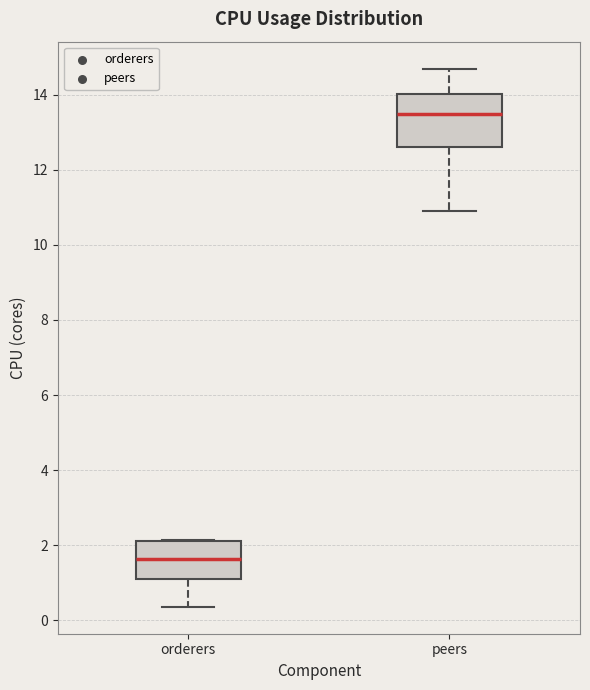

Which box's median line is the lowest?

orderers